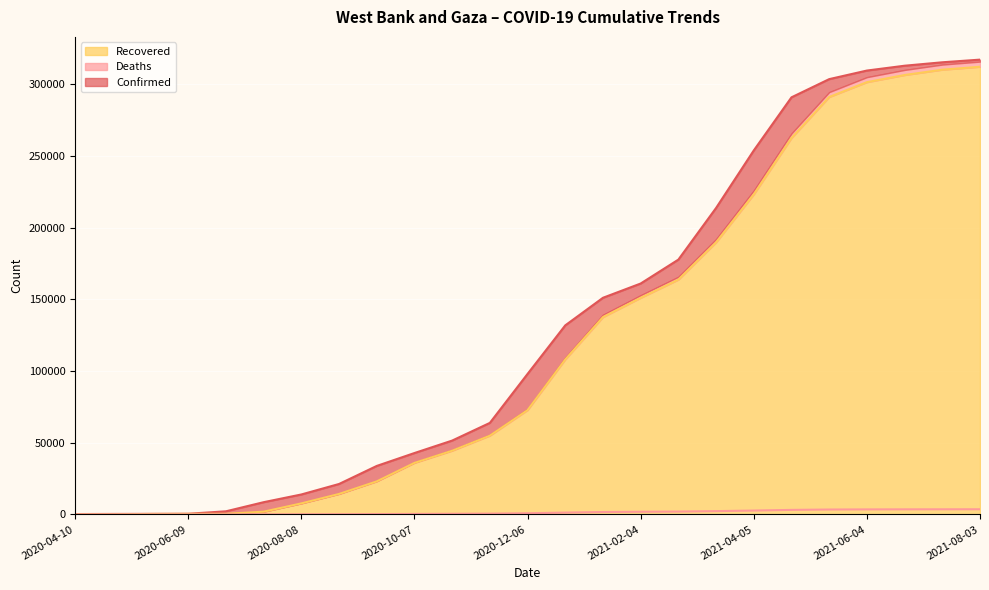

Which series has the widest spread of values?

Confirmed